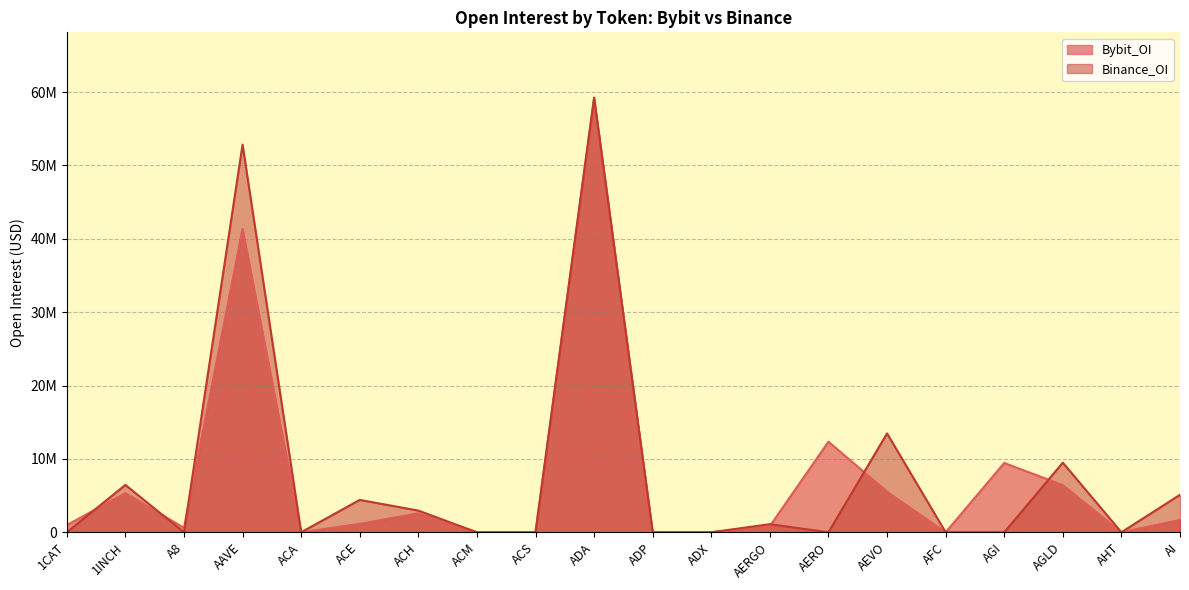

What is the spread (max minus min) of values at AAVE?

11485470